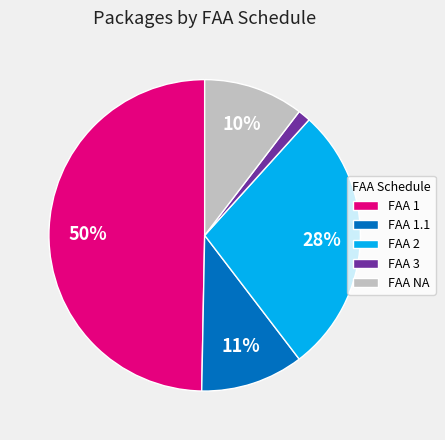

True or false: FAA 3 accounts for 11% of the total.

False